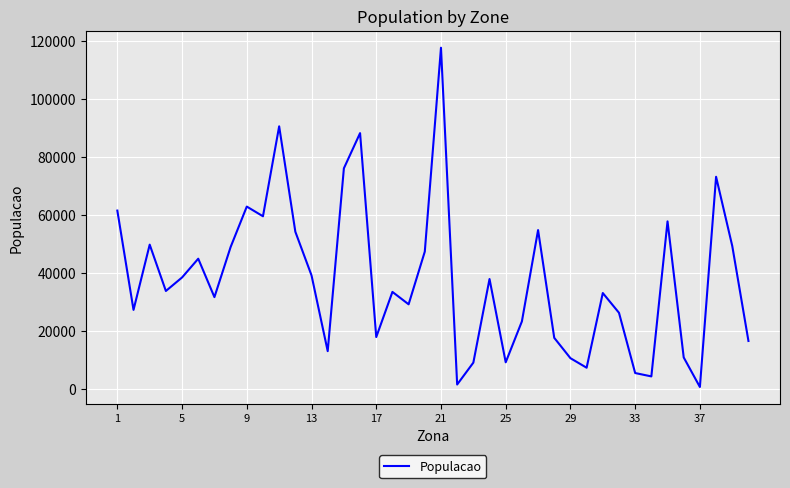

What is the maximum value shown in the chart?

117562